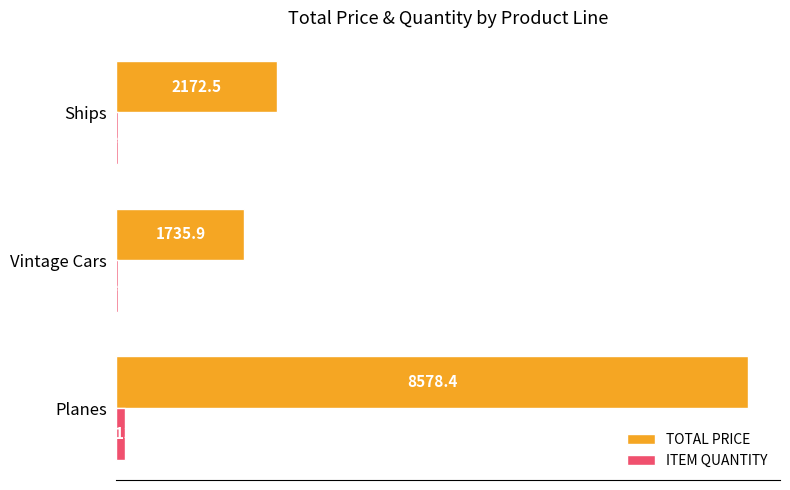

What is the sum of all ITEM QUANTITY values?

161.0